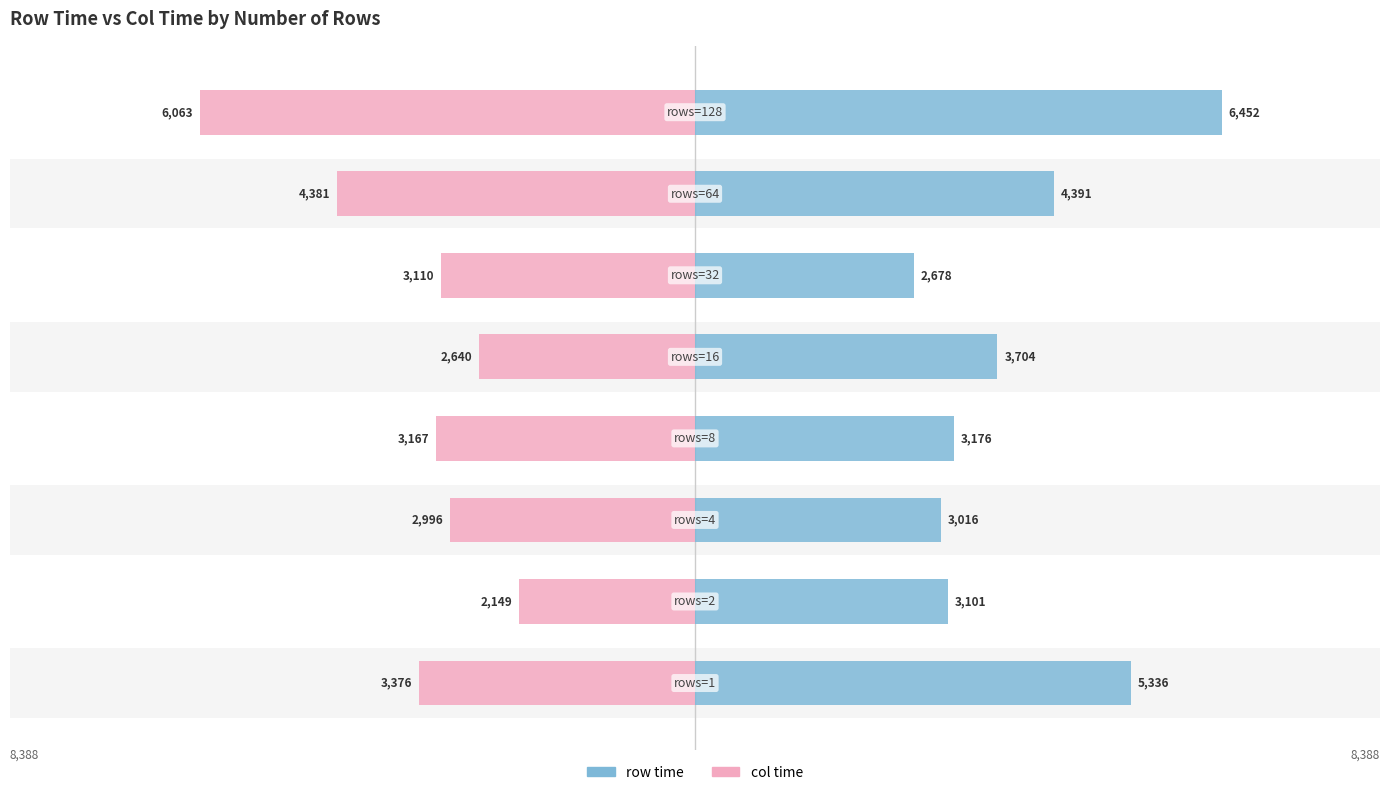

Is it true that col time equals -6063 at 7?

True